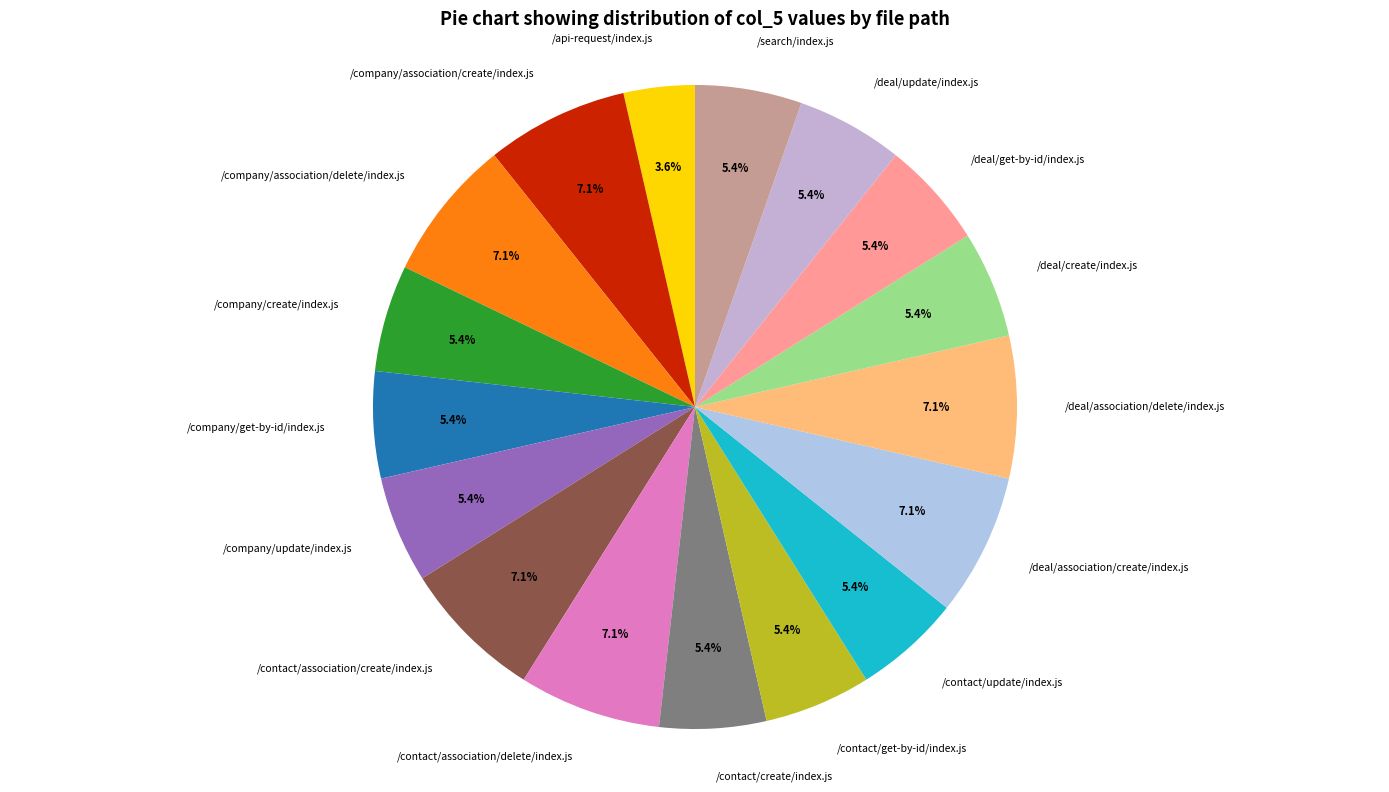

To the nearest percent, what portion does /company/association/create/index.js represent?

7%